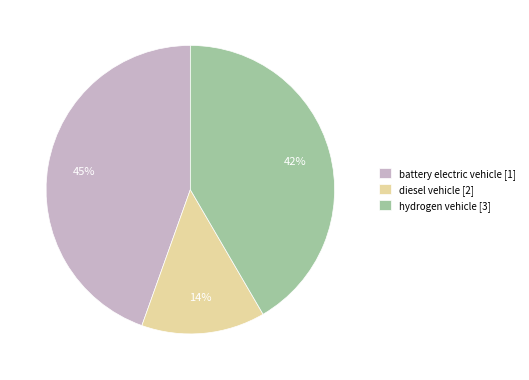

Which slice is the largest?

battery electric vehicle